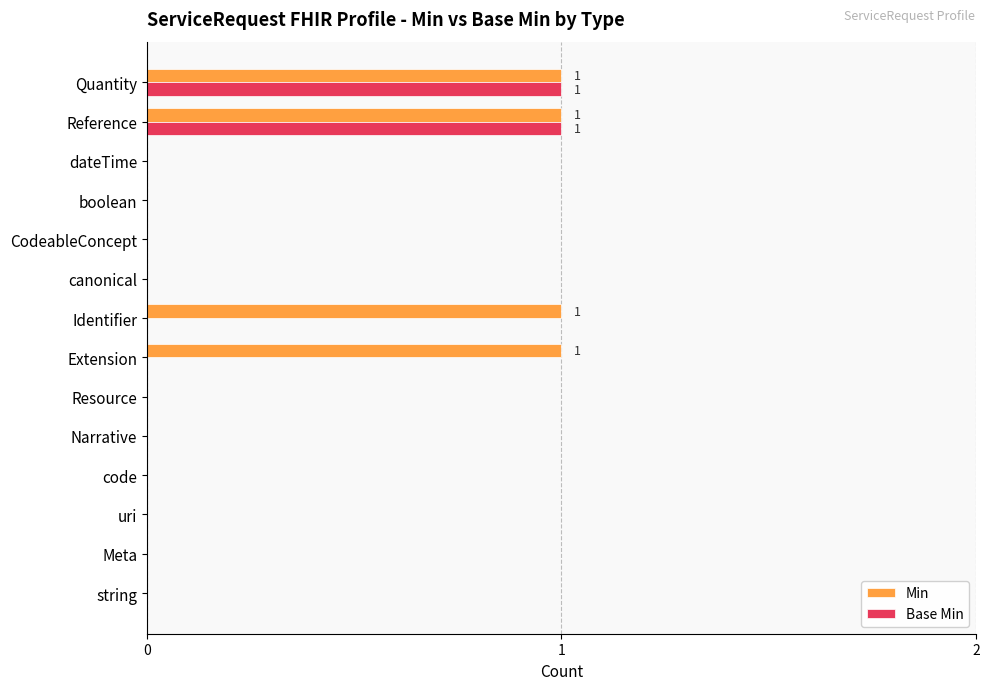

The Base Min series shows 0 at uri. True or false?

True